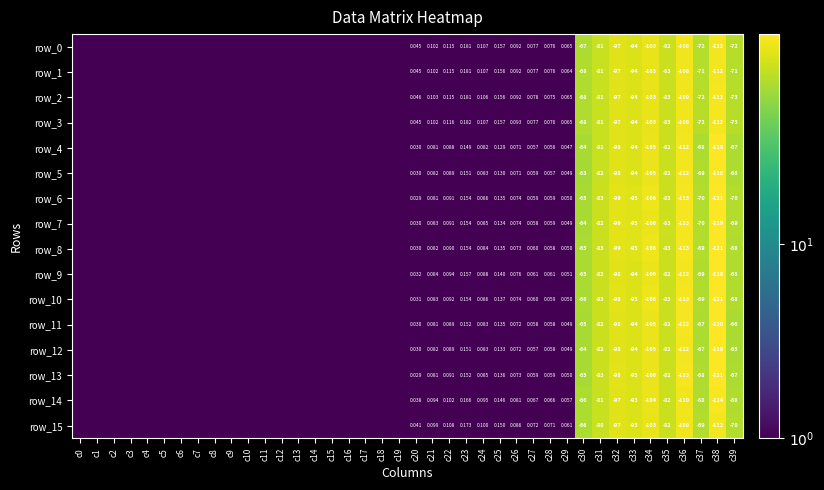

What is the average value of the row_15 series?

22.1